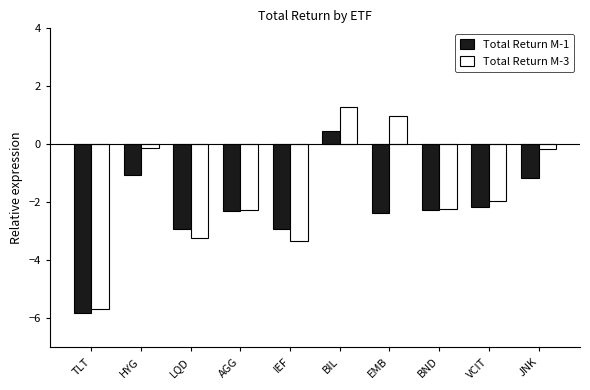

Rank the series by their maximum value, from highest to lowest.

Total Return M-3, Total Return M-1